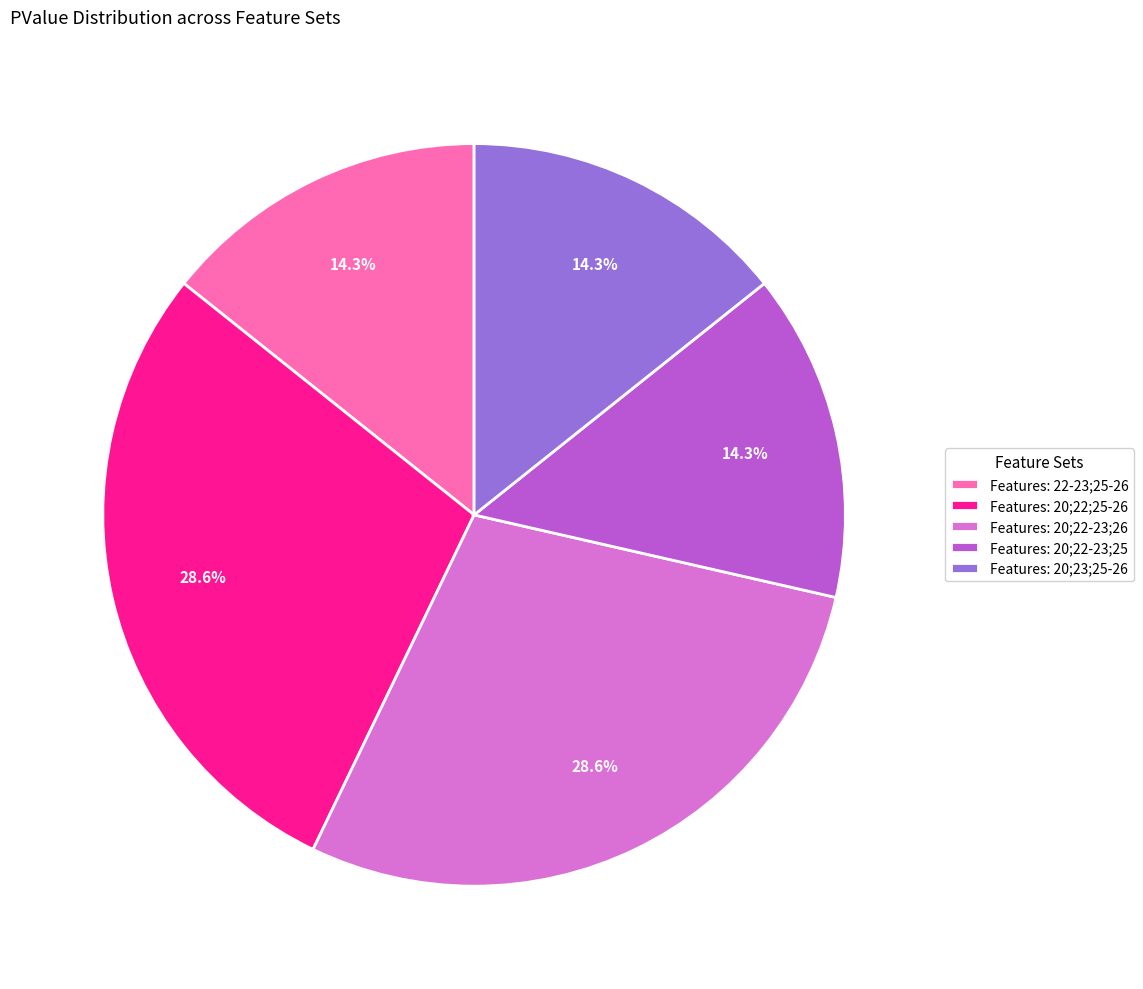

Count the number of slices in the pie.

5